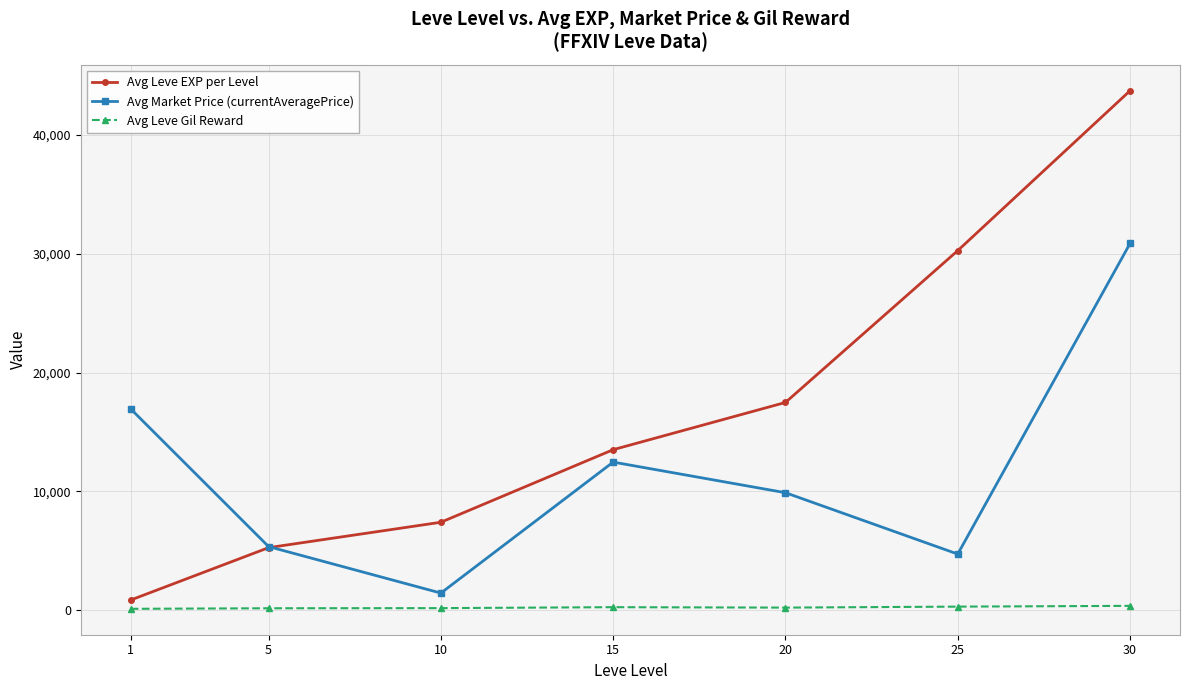

How many series are shown in this chart?

3